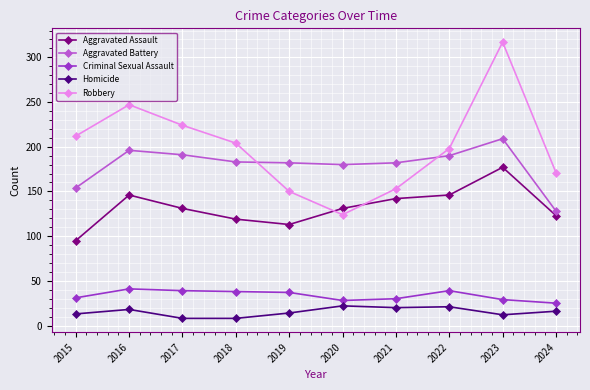

At which category does Robbery reach its first local peak?

2016